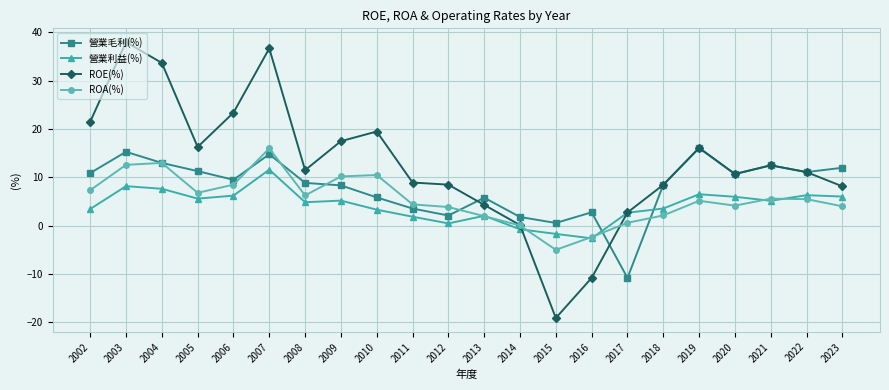

List the series in order of their overall mean, highest first.

ROE(%), 營業毛利(%), ROA(%), 營業利益(%)